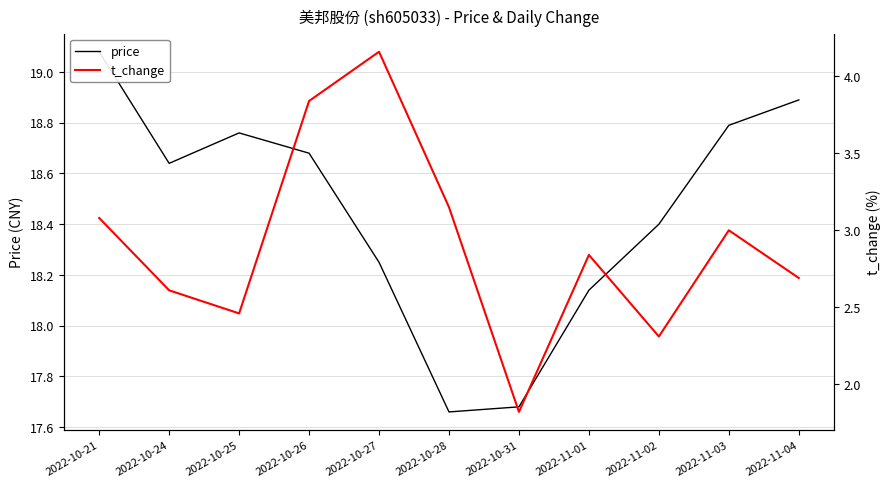

What position from the left is 2022-11-03?

10